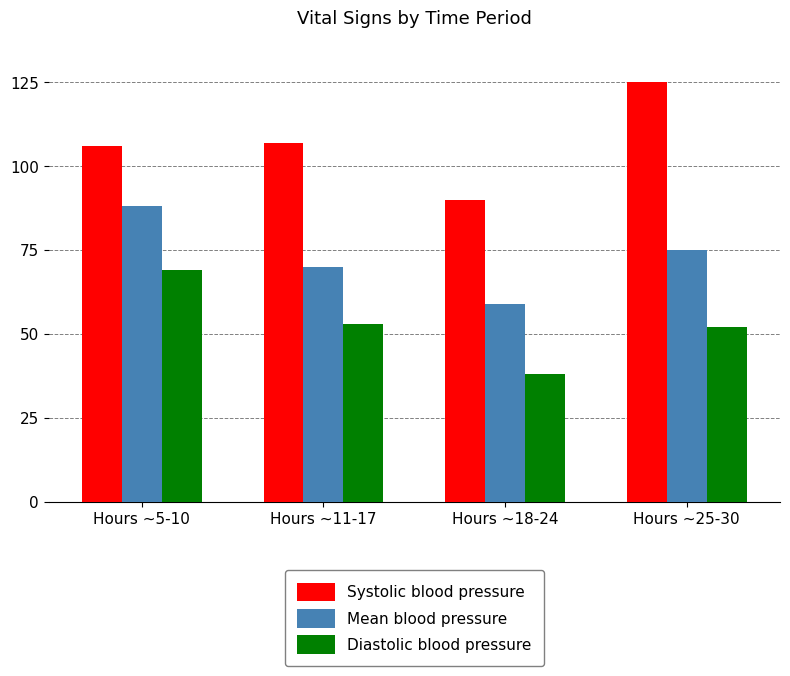

True or false: Mean blood pressure has a value of 21 at Hours ~5-10.

False